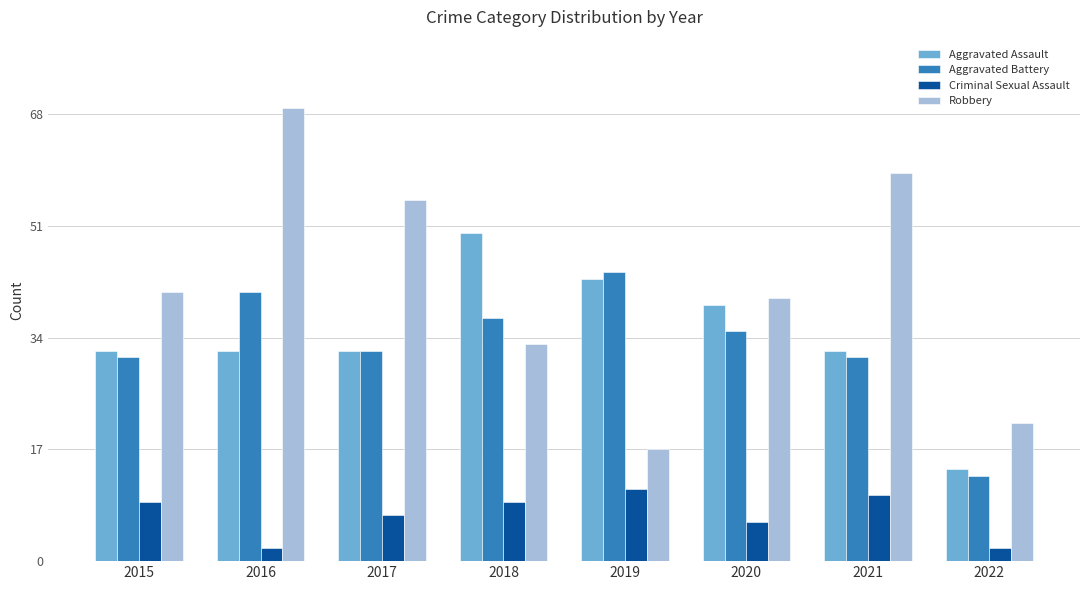

Which series has the widest spread of values?

Robbery